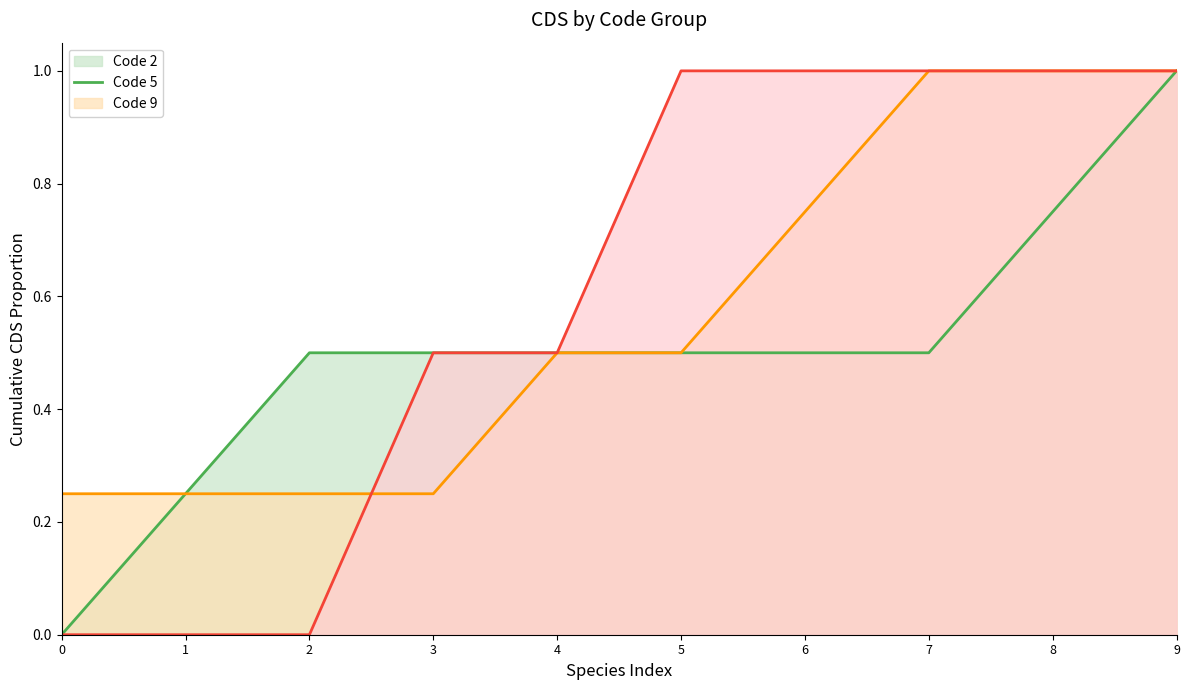

At which category is the sum across all series the highest?

9